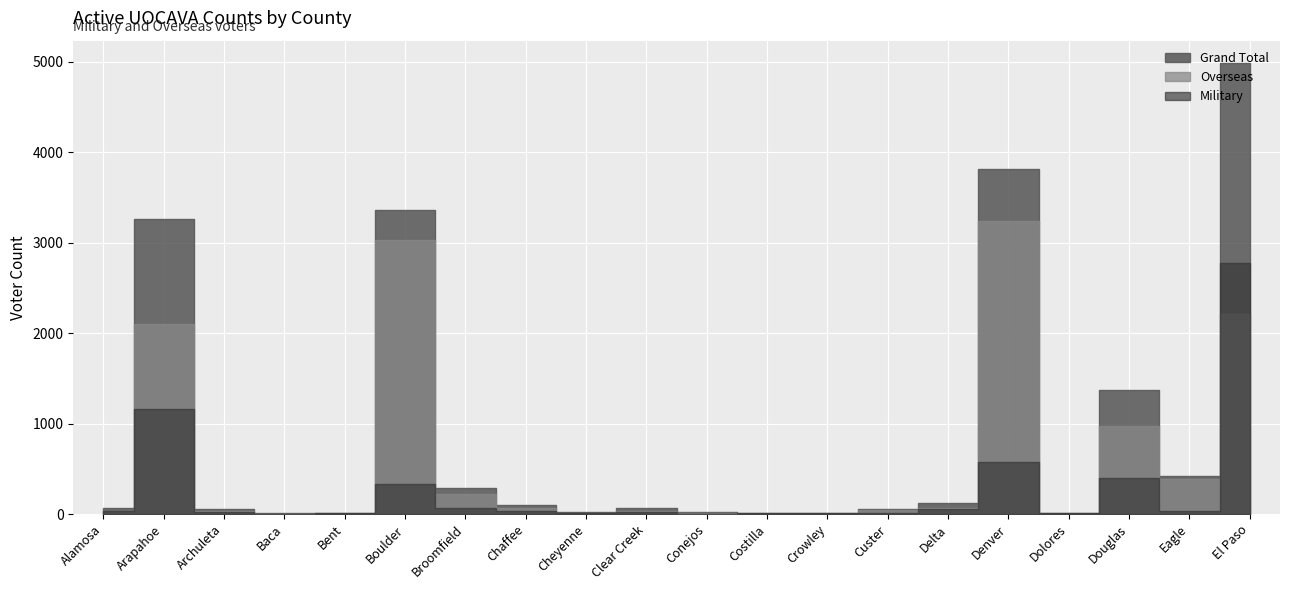

What is the maximum value for Overseas?

3242